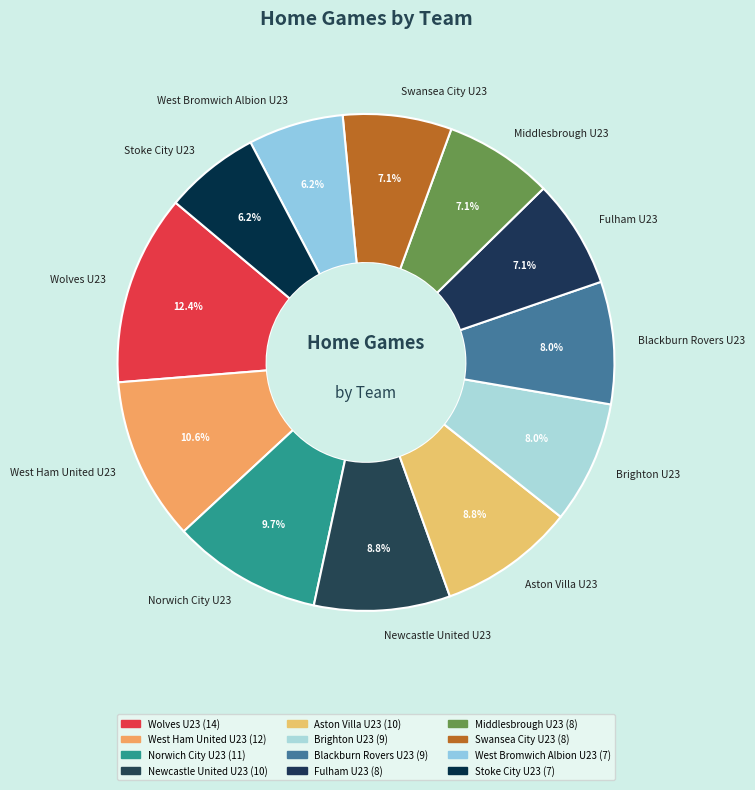

Which category has the biggest portion of the pie?

Wolves U23